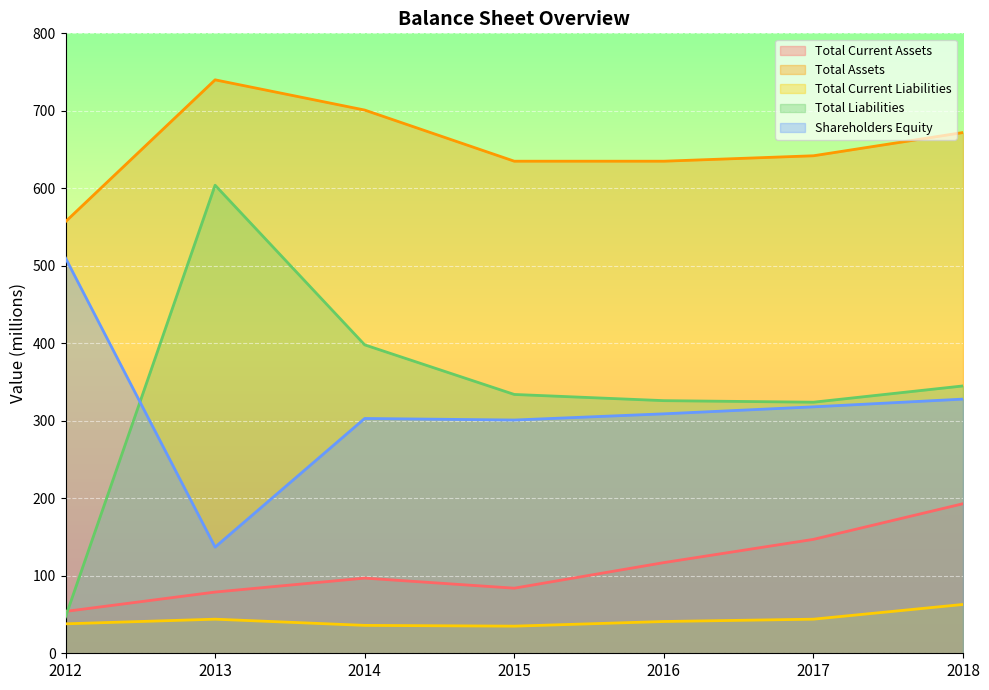

Which series has the largest total across all categories?

Total Assets